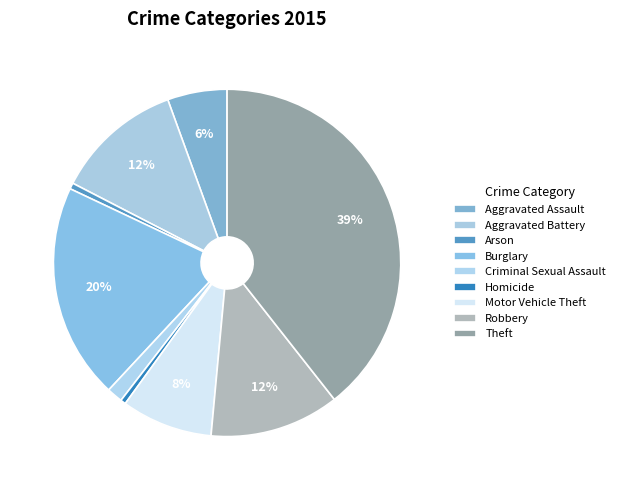

Is it true that Aggravated Battery is 19% of the pie?

False